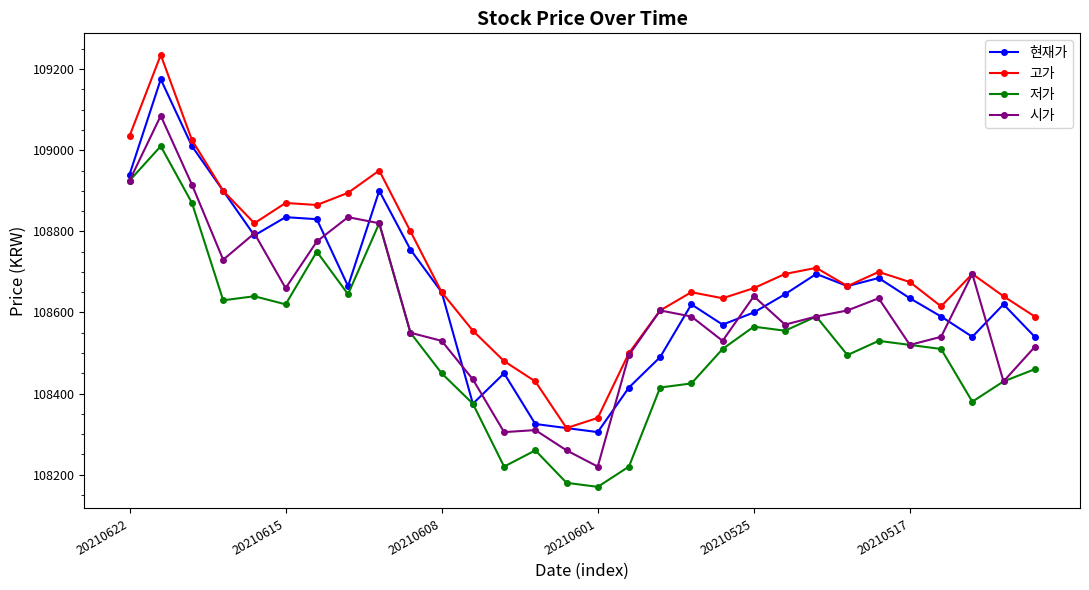

True or false: 시가 has more than 2 points higher than both neighbors.

True